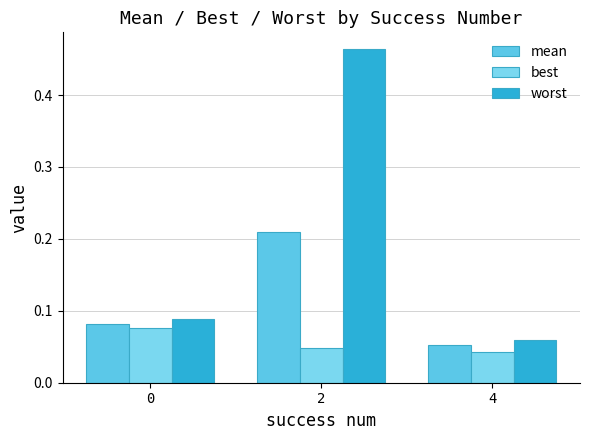

Count the number of categories in the chart.

3